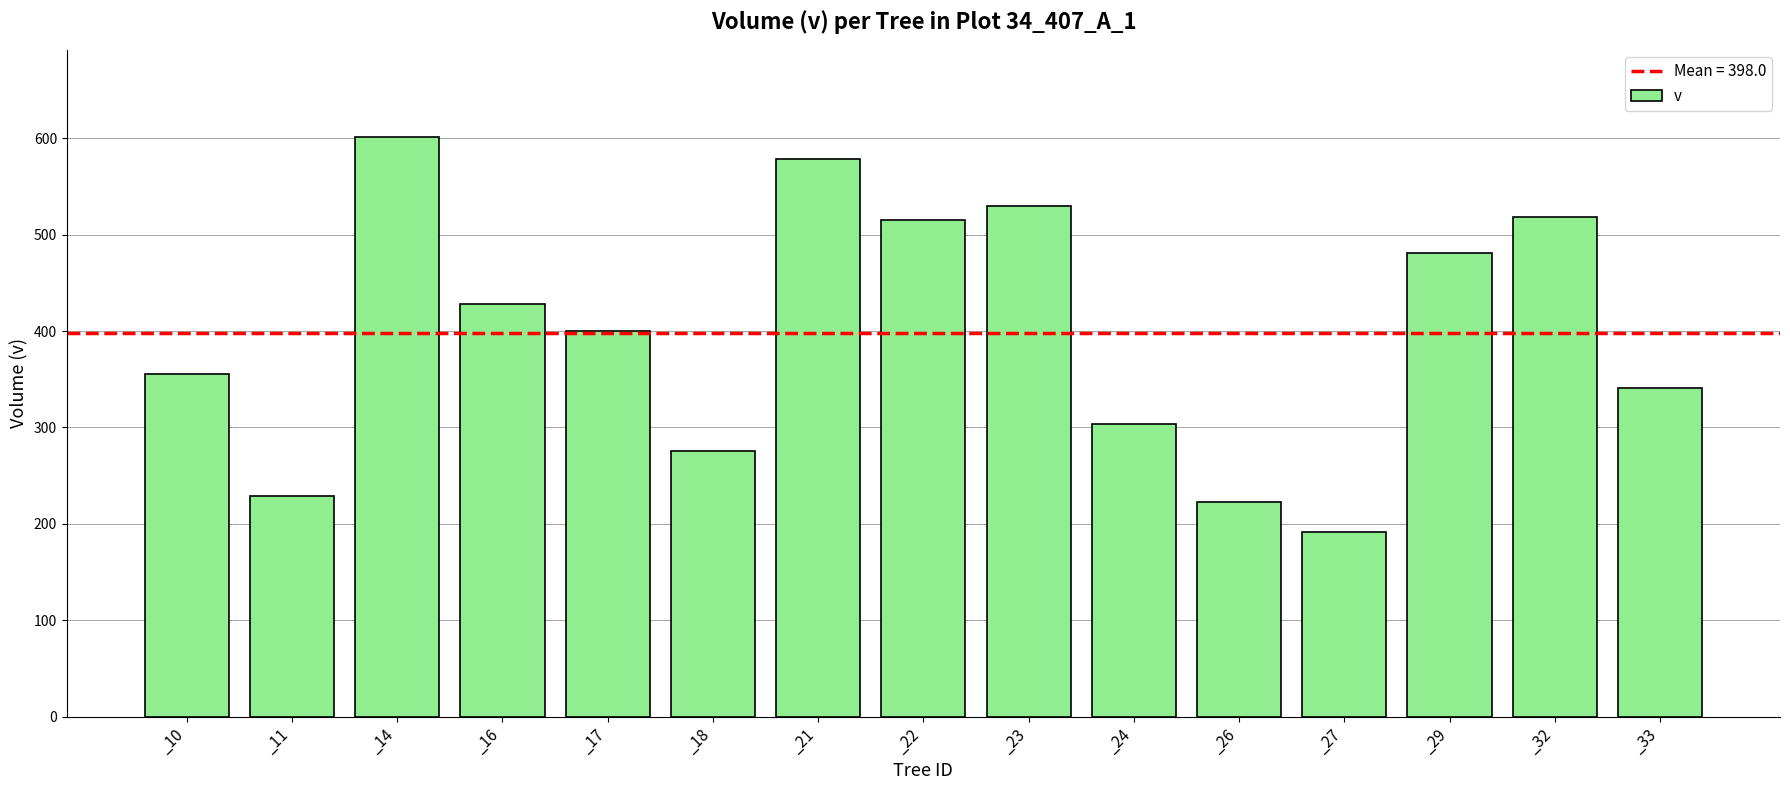

Reading left to right, extract all data points from this chart.

_10=355.2	_11=229.3	_14=601.7	_16=427.8	_17=400.0	_18=275.8	_21=578.2	_22=515.3	_23=529.9	_24=303.3	_26=222.7	_27=191.1	_29=480.6	_32=518.7	_33=341.1